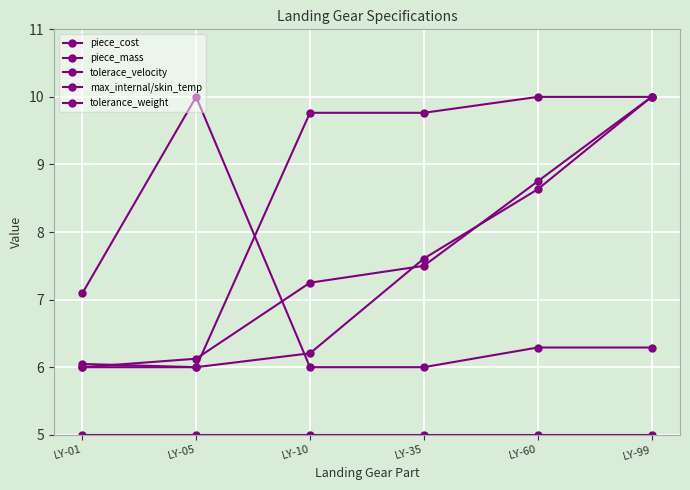

Which category has the lowest value across all series?

LY-01